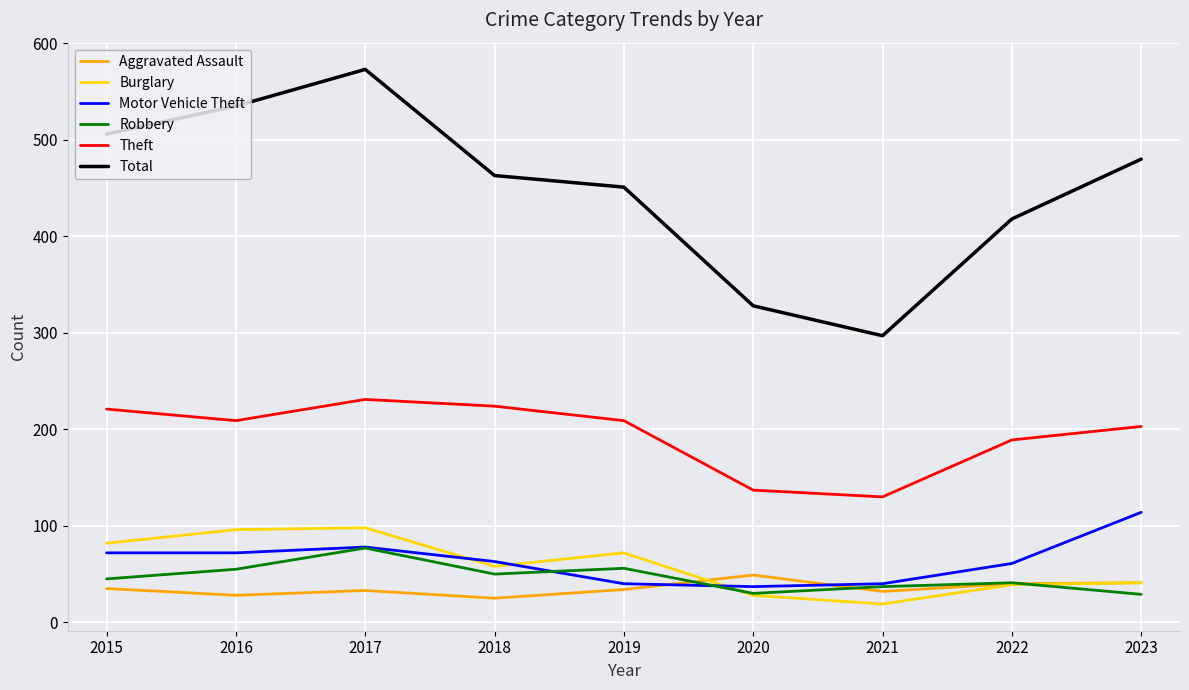

Which series has the widest spread of values?

Total